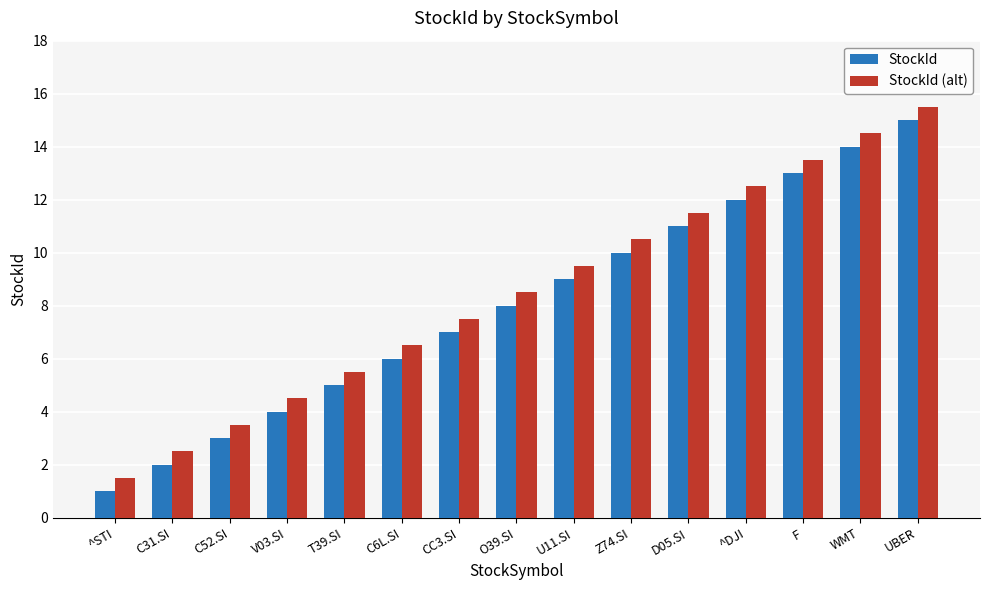

Reading left to right, extract all data points from this chart.

StockId: 1.0	2.0	3.0	4.0	5.0	6.0	7.0	8.0	9.0	10.0	11.0	12.0	13.0	14.0	15.0
StockId (alt): 1.5	2.5	3.5	4.5	5.5	6.5	7.5	8.5	9.5	10.5	11.5	12.5	13.5	14.5	15.5